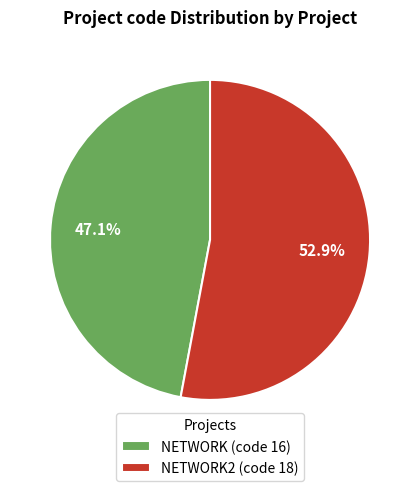

Combined, what portion of the pie is NETWORK2 (code 18) and NETWORK (code 16)?

100.0%